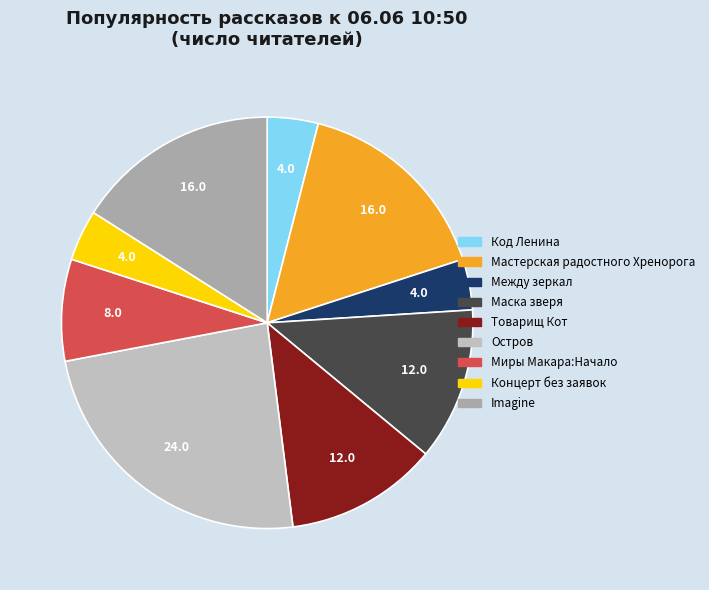

Count the number of slices in the pie.

9